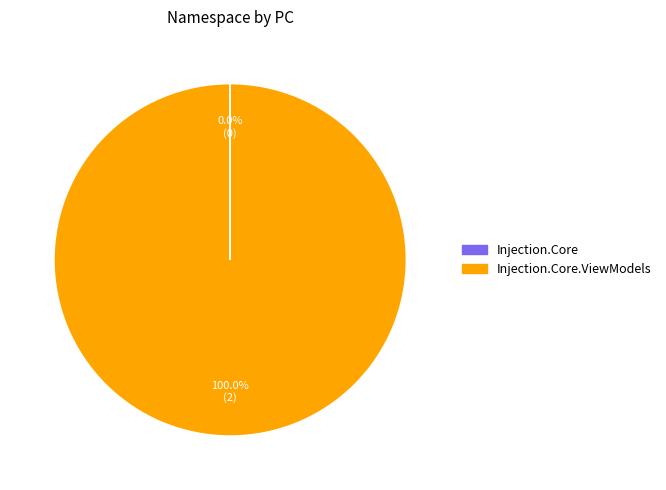

True or false: Injection.Core.ViewModels accounts for 100% of the total.

True